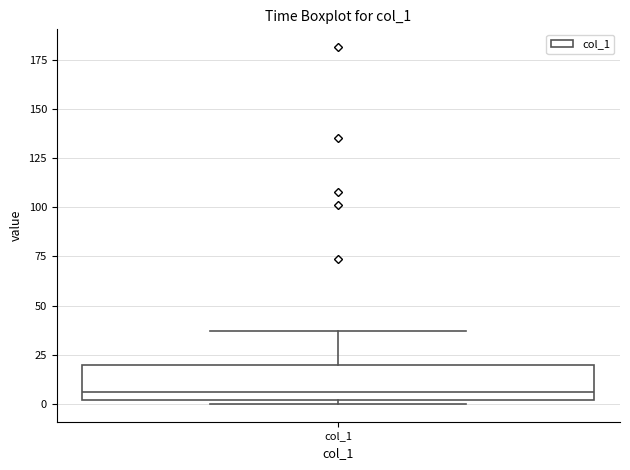

Transcribe this box plot: give where the median line is, the range the box spans, and where the two whiskers end, as read against the y-axis. The values are not printed on the chart, so give them approximately, as read against the axis.

median 5, box 0 to 20, whiskers 0 (just below the box's lower edge) to 35